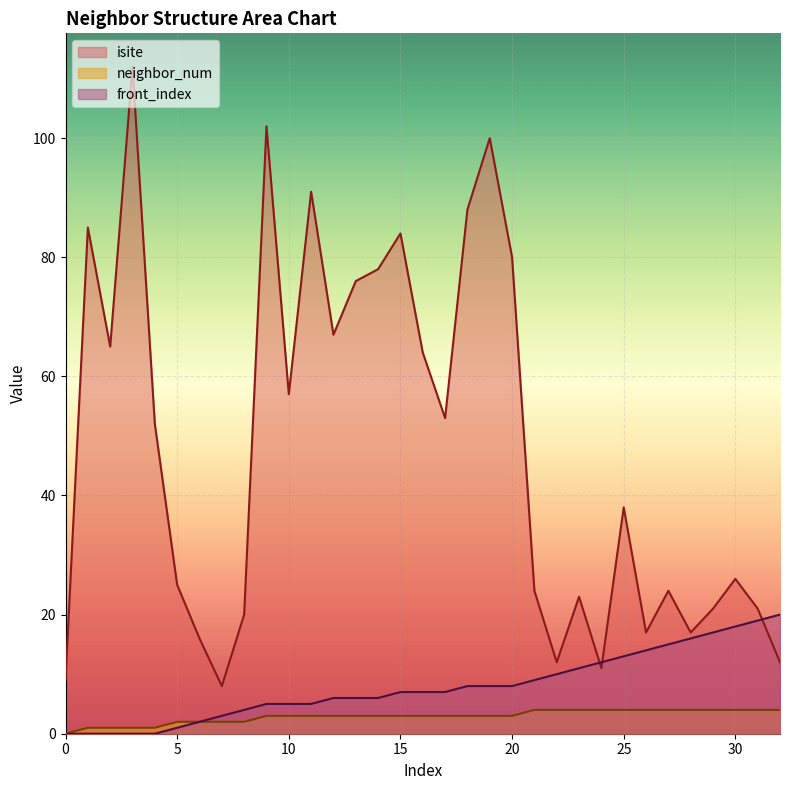

Count the number of data series in this chart.

3